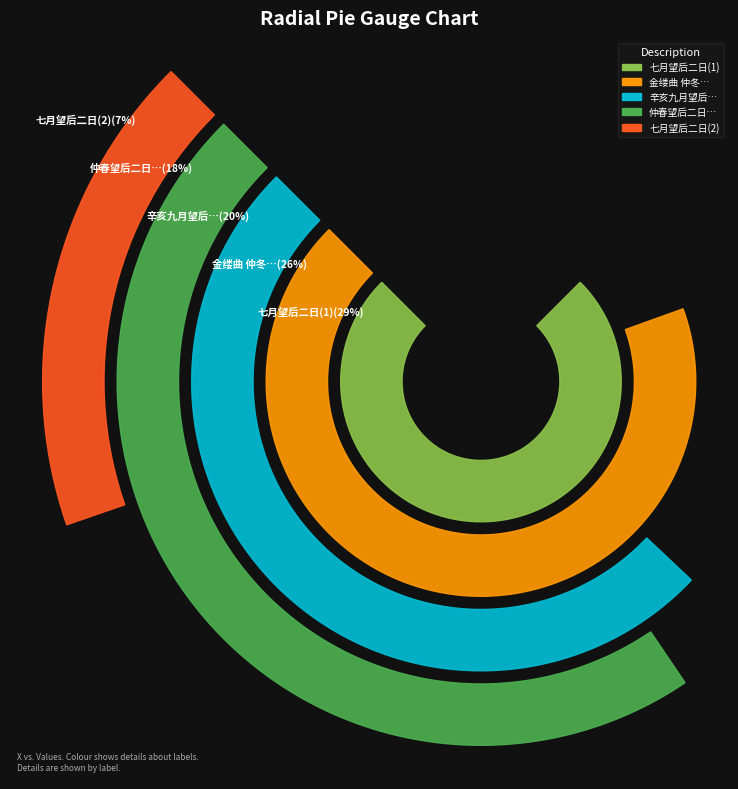

To the nearest percent, what percentage of the pie is 七月望后二日西湖会饮酒酣分韵赋诗得荷字?

29%